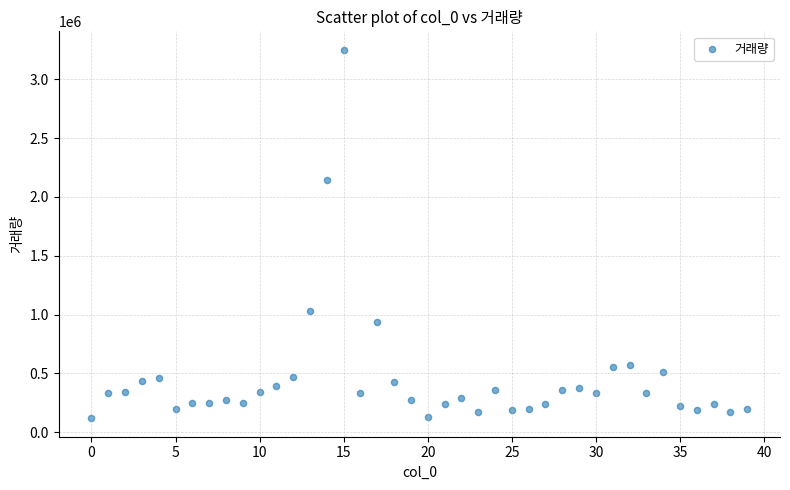

What Y value in the scatter plot is closest to 1684388?

2143778